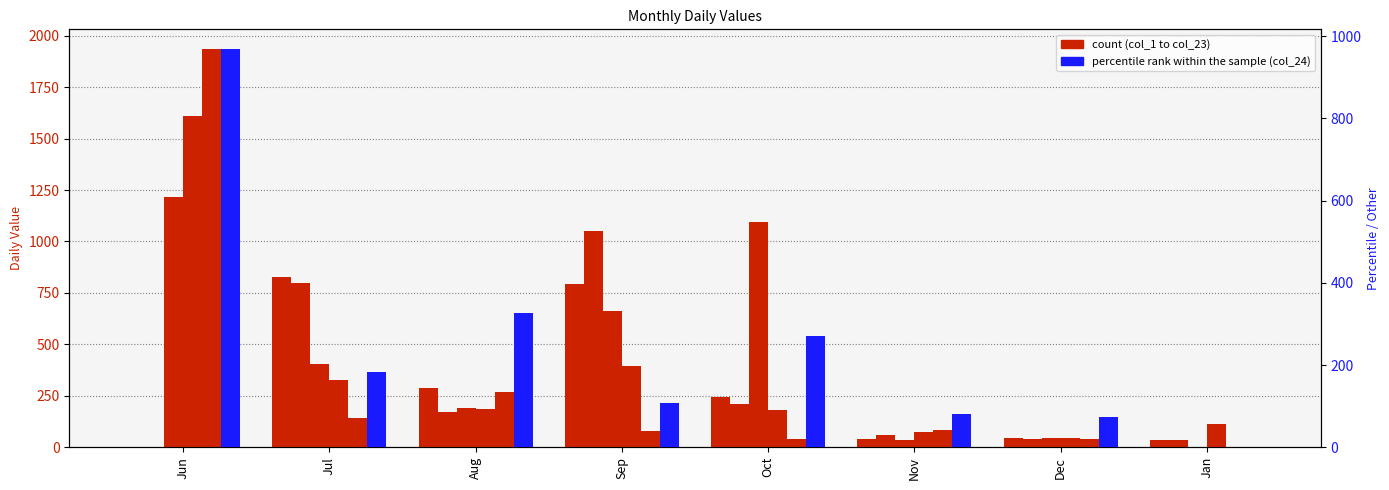

What is the difference between the highest and lowest values at Sep?

973.3